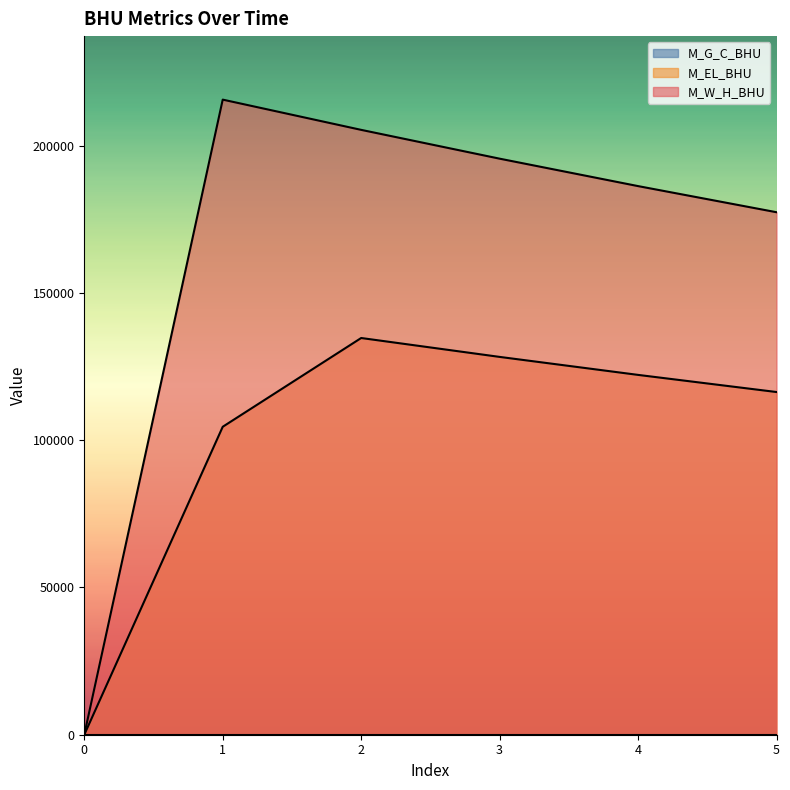

Reading left to right, transcribe all the data shown in this chart.

M_EL_BHU: 0.0	104563.3	134704.1	128289.7	122180.6	116362.5
M_W_H_BHU: 0.0	215647.5	205378.6	195598.7	186284.5	177413.8